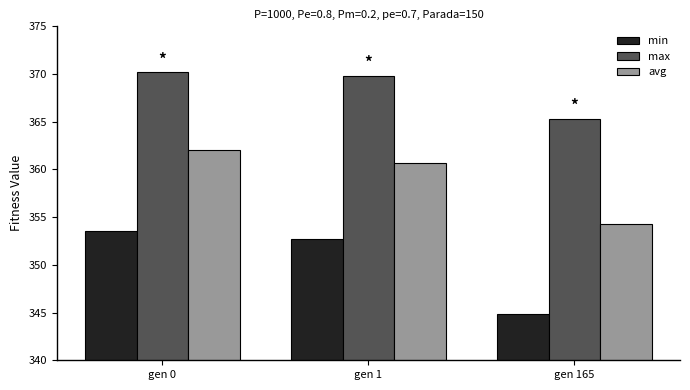

At how many categories does at least one series exceed 358?

3